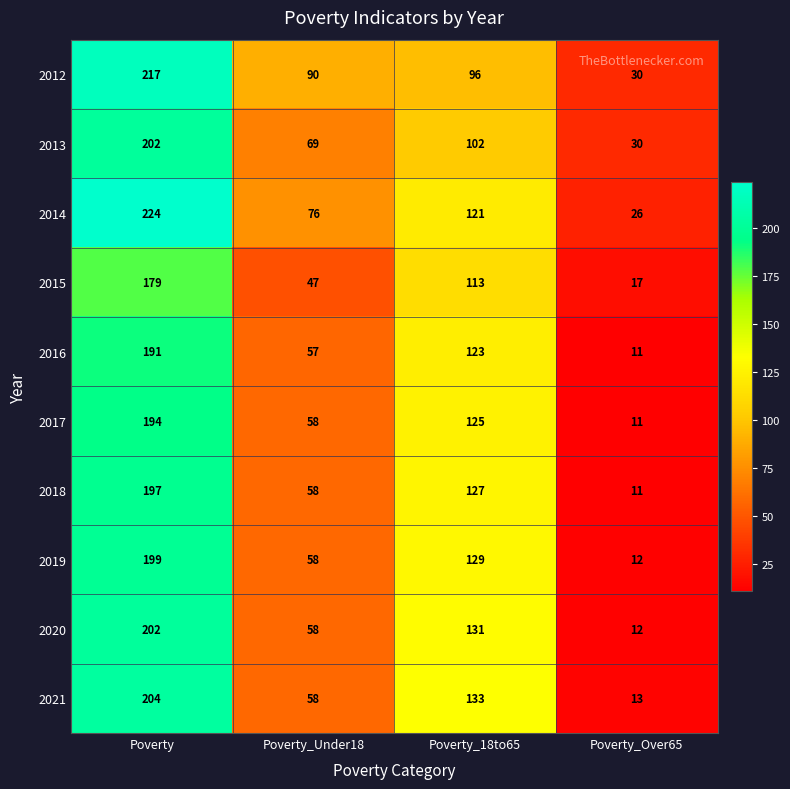

The 2021 series shows 237 at Poverty_18to65. True or false?

False